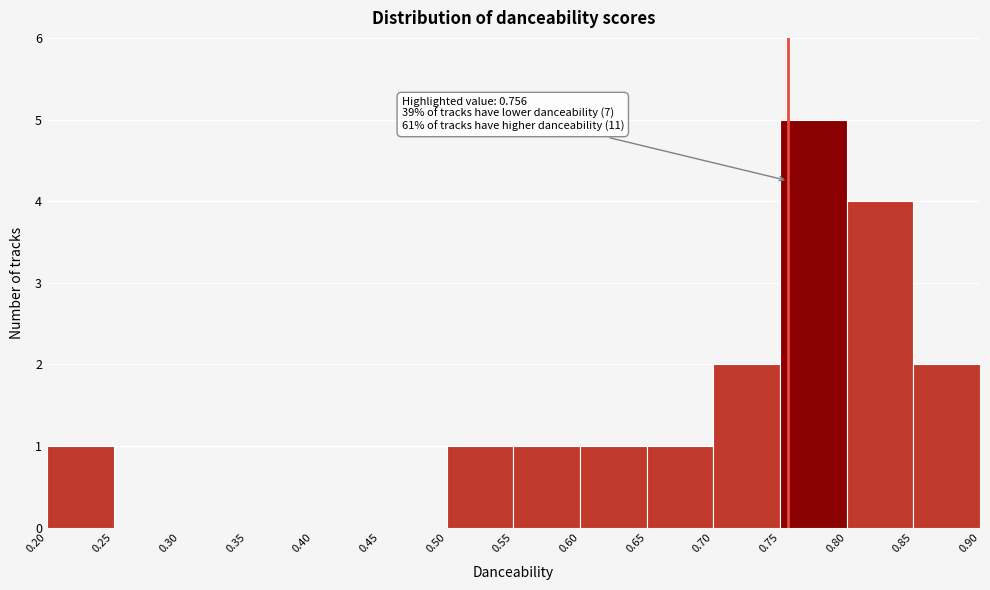

Over which range of the x-axis is the bar tallest?

0.75 to 0.80